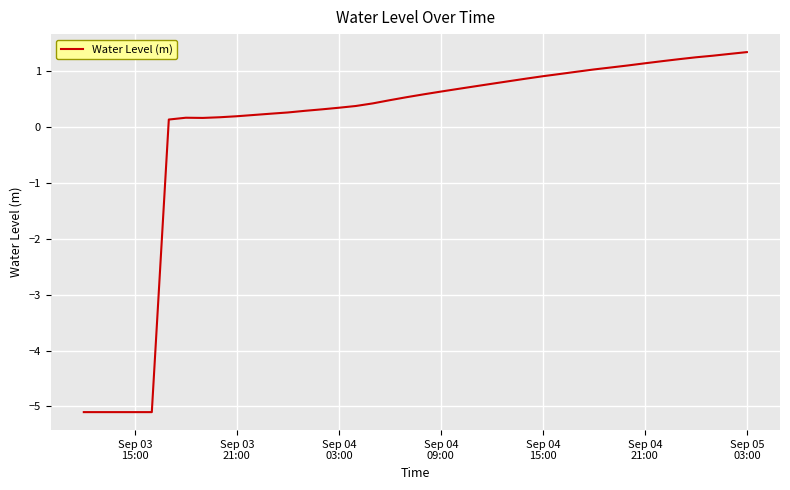

What is the difference between the maximum and minimum values?

6.4